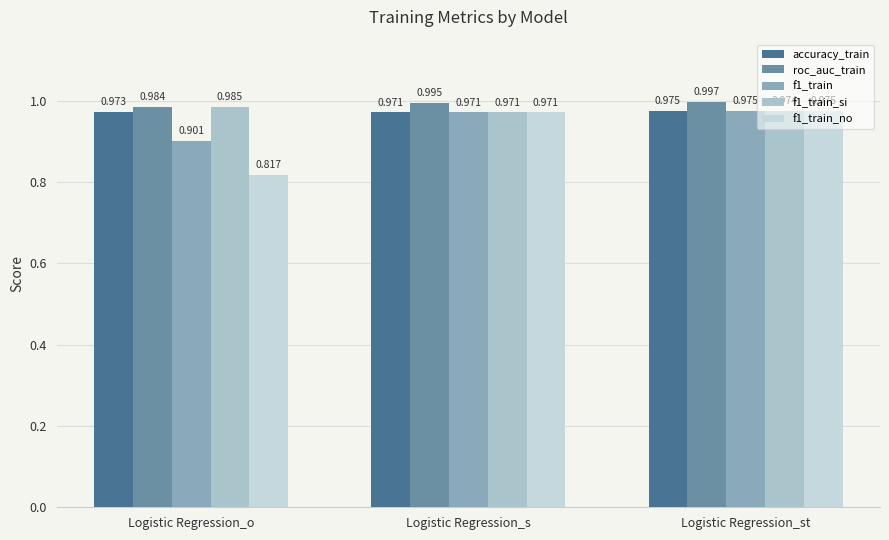

Which series has the largest total across all categories?

roc_auc_train